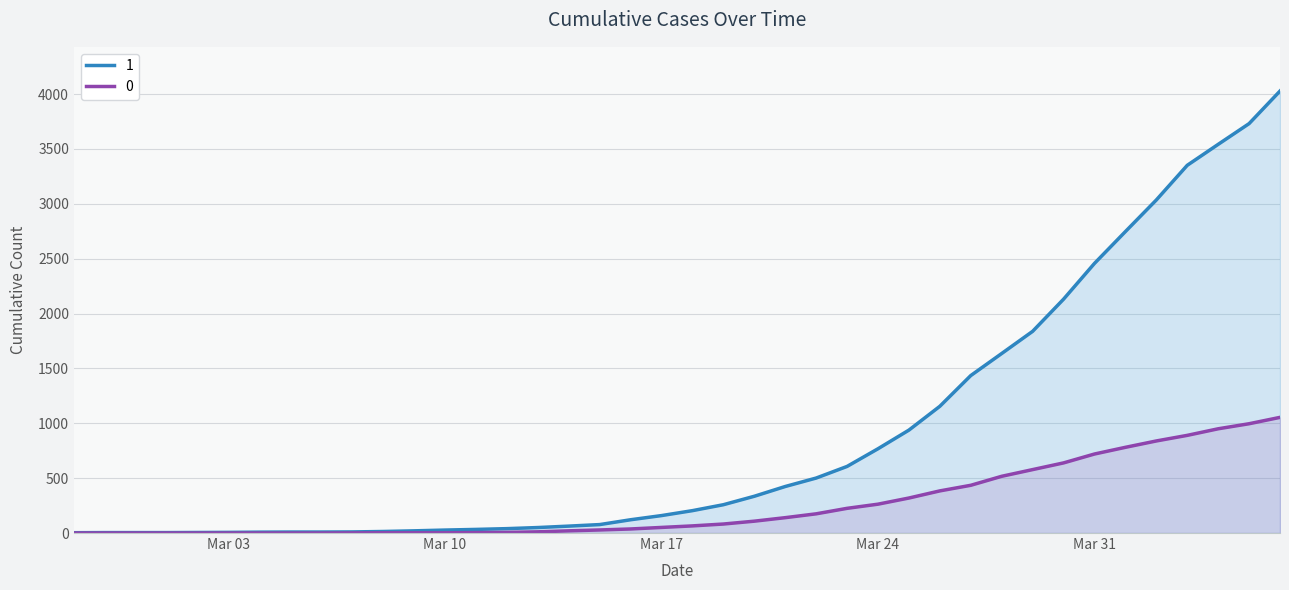

What is the total value across all series at 2020-03-14?

83